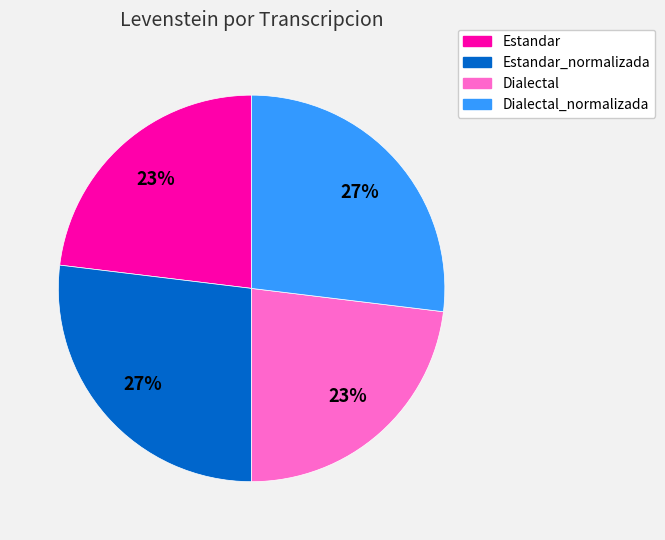

How many slices are in this pie chart?

4